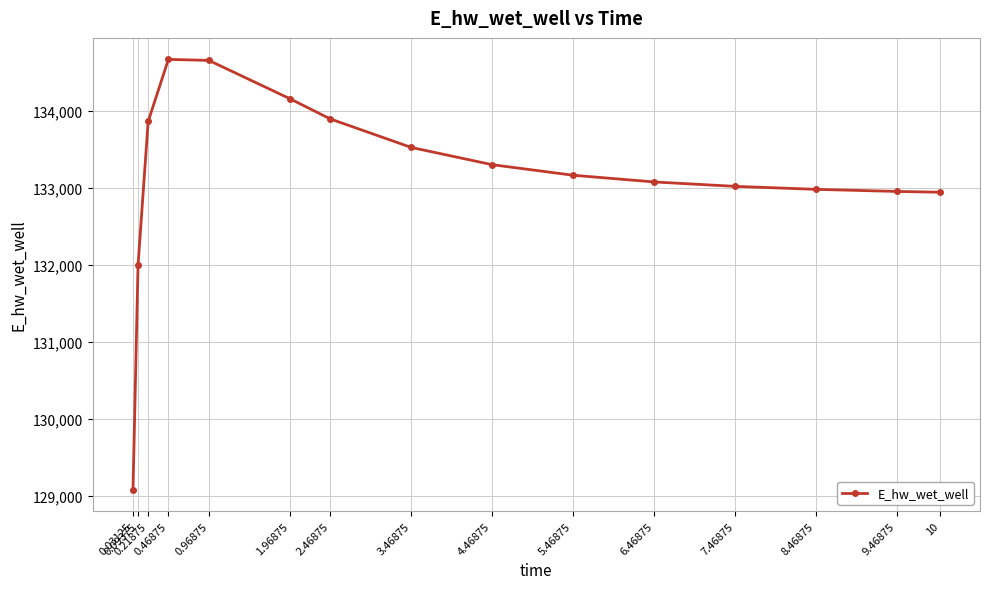

Is it true that the value at 7.46875 is 239249.9?

False